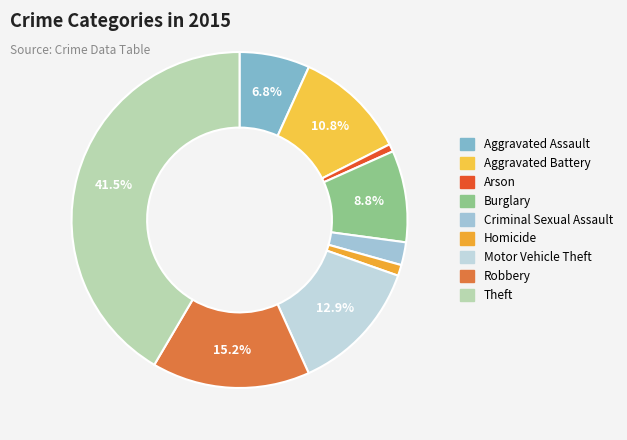

What is the change in value from Criminal Sexual Assault to Motor Vehicle Theft?

+509